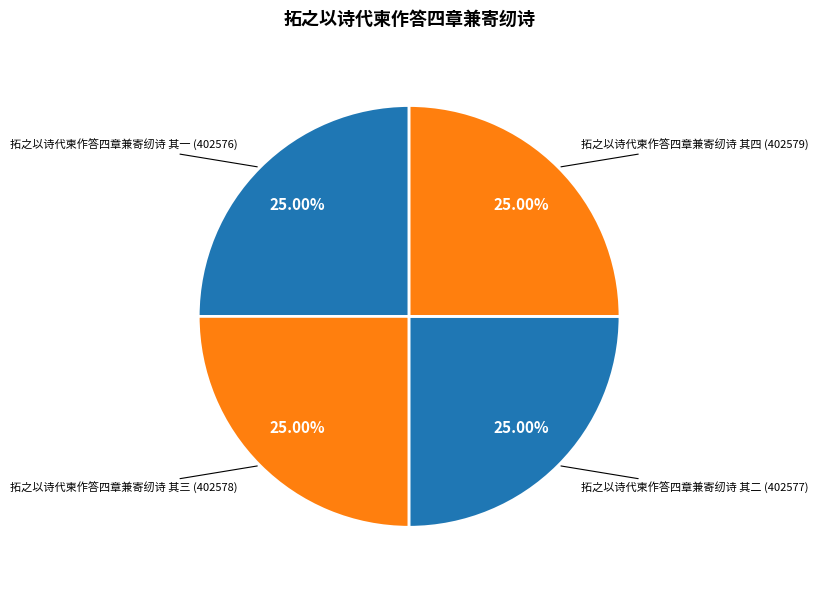

Approximately how many times larger is the value at 拓之以诗代柬作答四章兼寄纫诗 其四 compared to 拓之以诗代柬作答四章兼寄纫诗 其二?

1.0